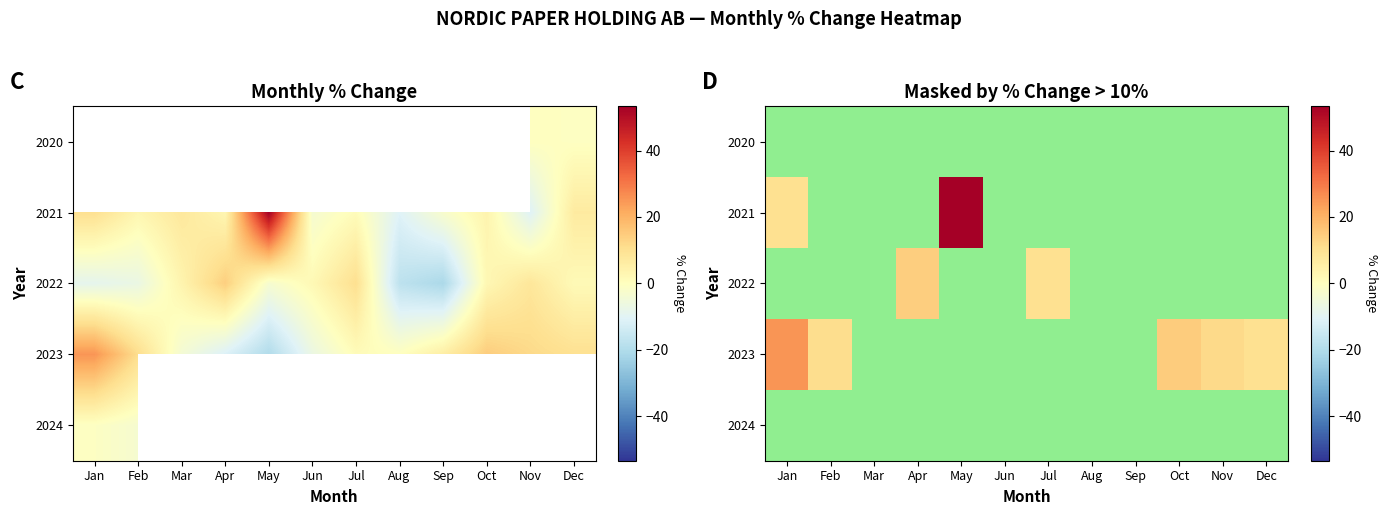

How many values in 2021 are above zero?

2